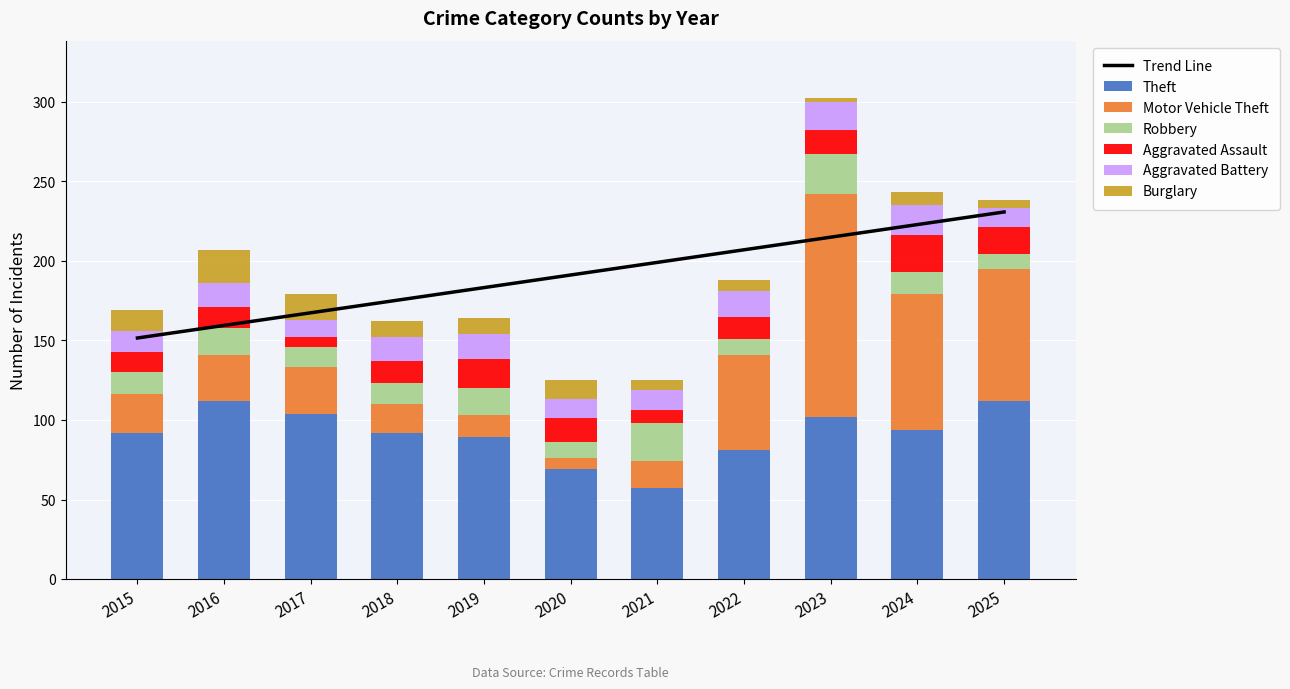

Which series has the largest range (max minus min)?

Motor Vehicle Theft